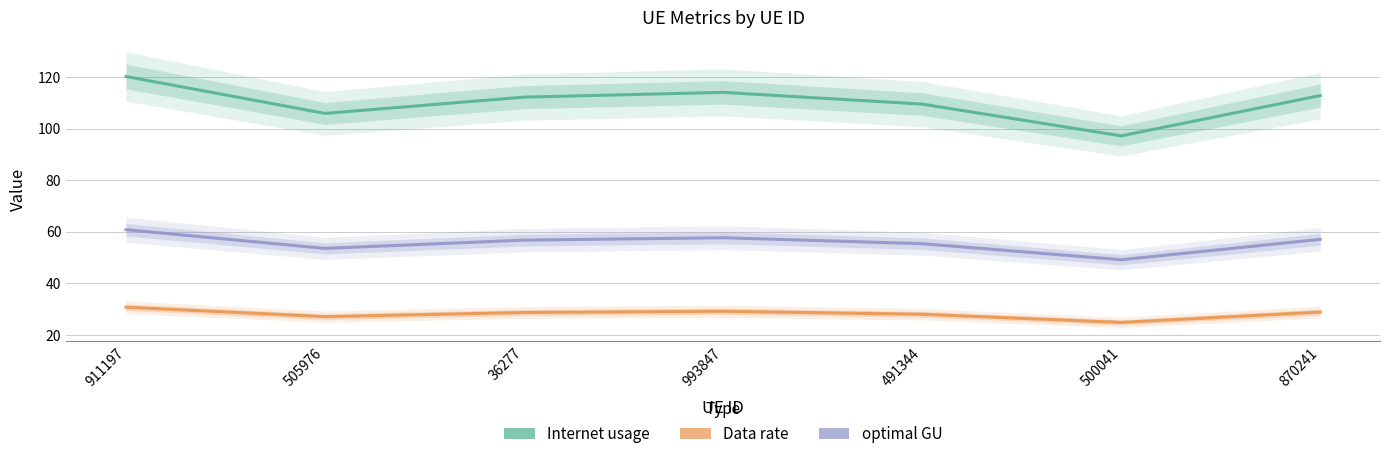

The optimal GU series shows 79.6 at 491344. True or false?

False